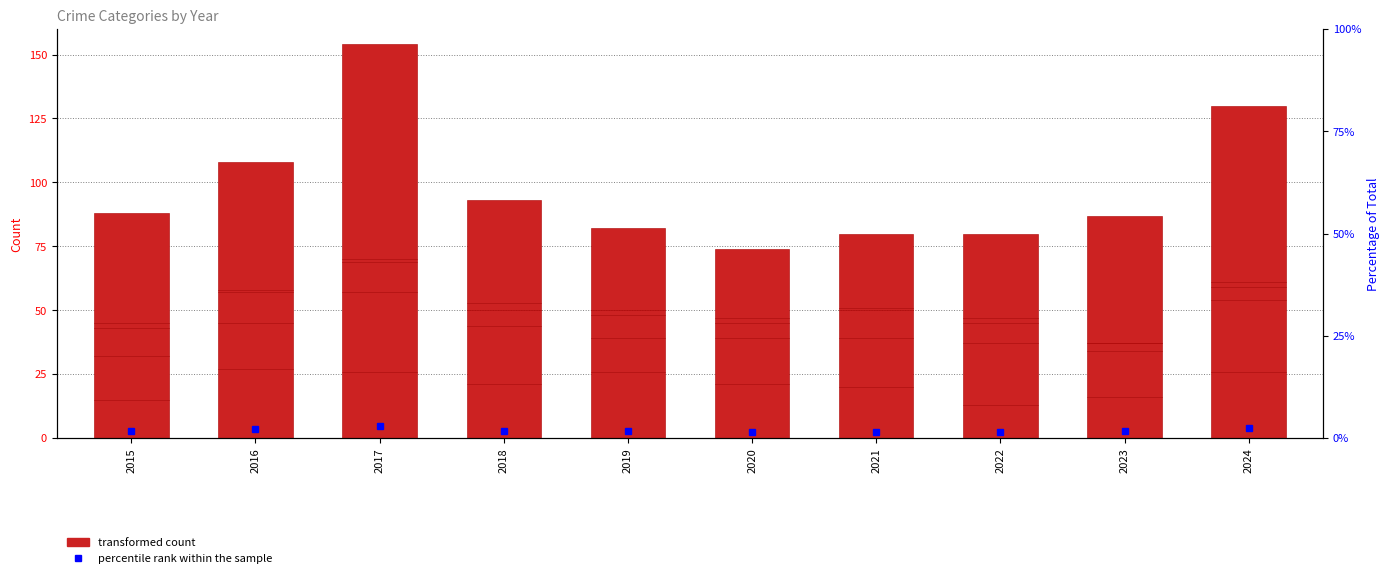

Which category has the lowest value across all series?

2023